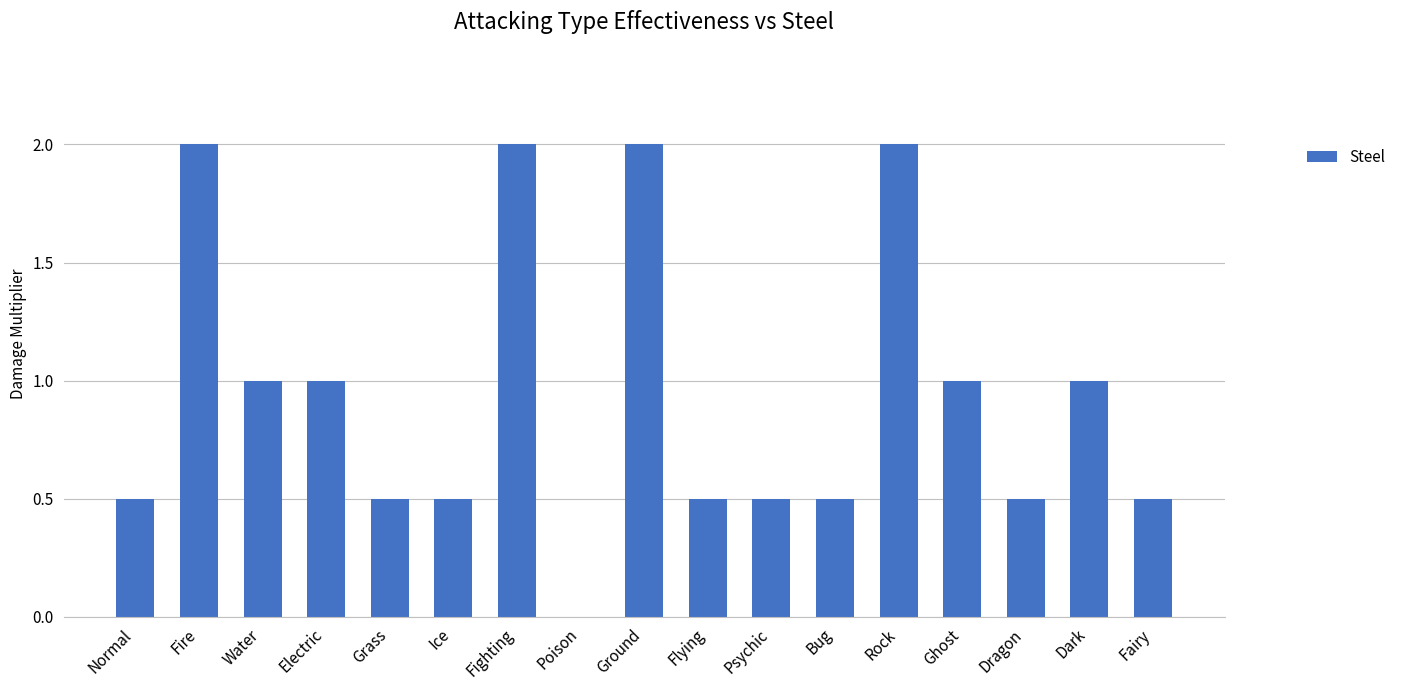

What is the sum of the values at Ghost and Fairy?

1.5